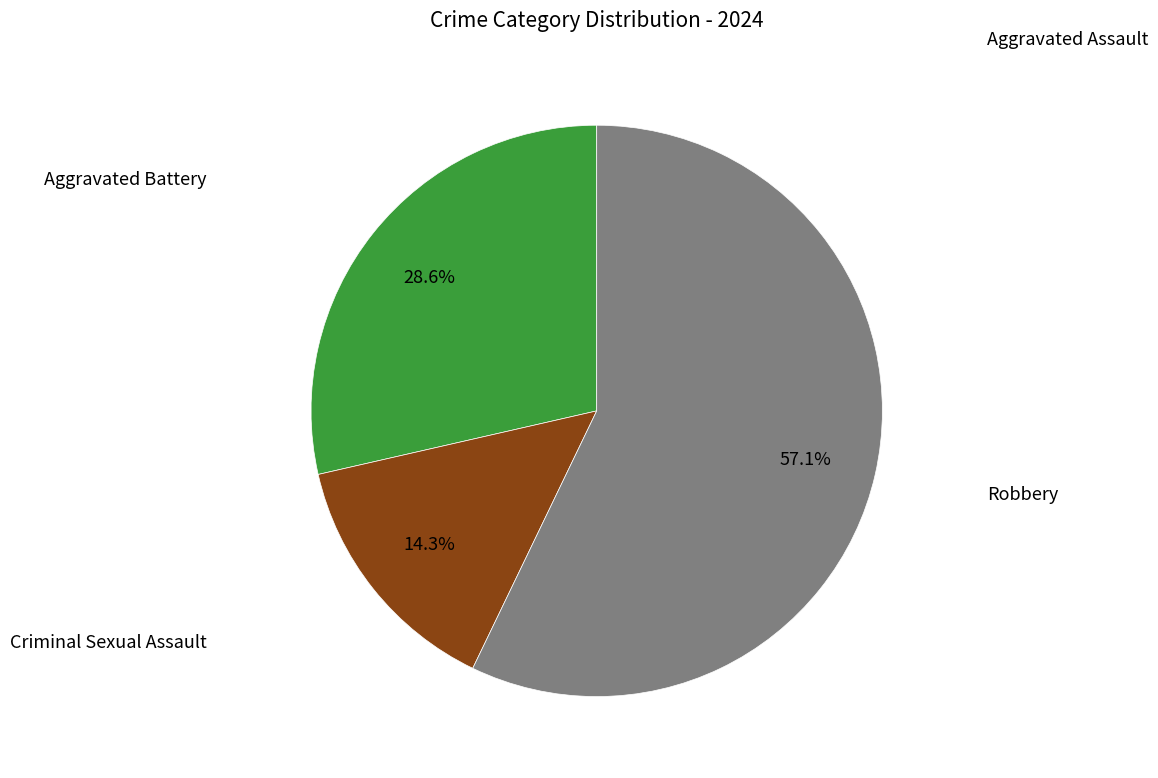

Is there any slice that represents more than half of the pie?

Yes